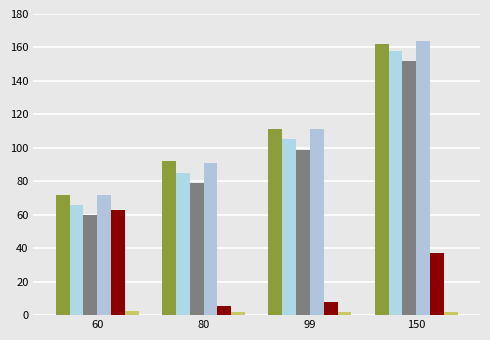

Is it true that Kink_Angle equals 55.6 at 150?

False